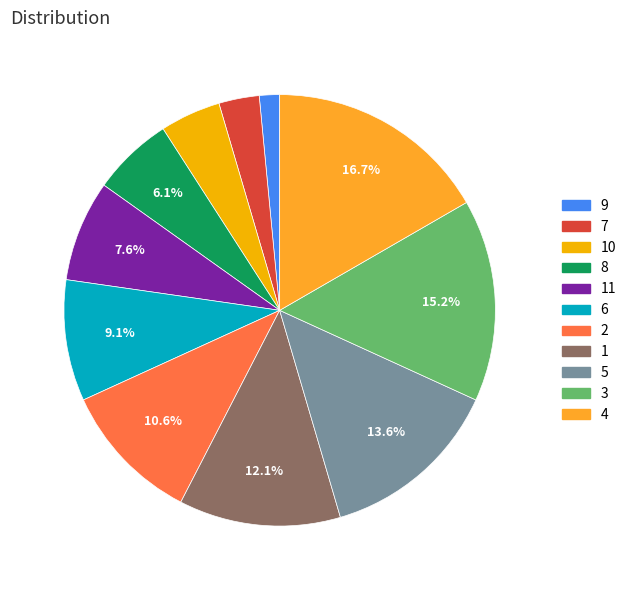

Which category has the smallest portion of the pie?

9